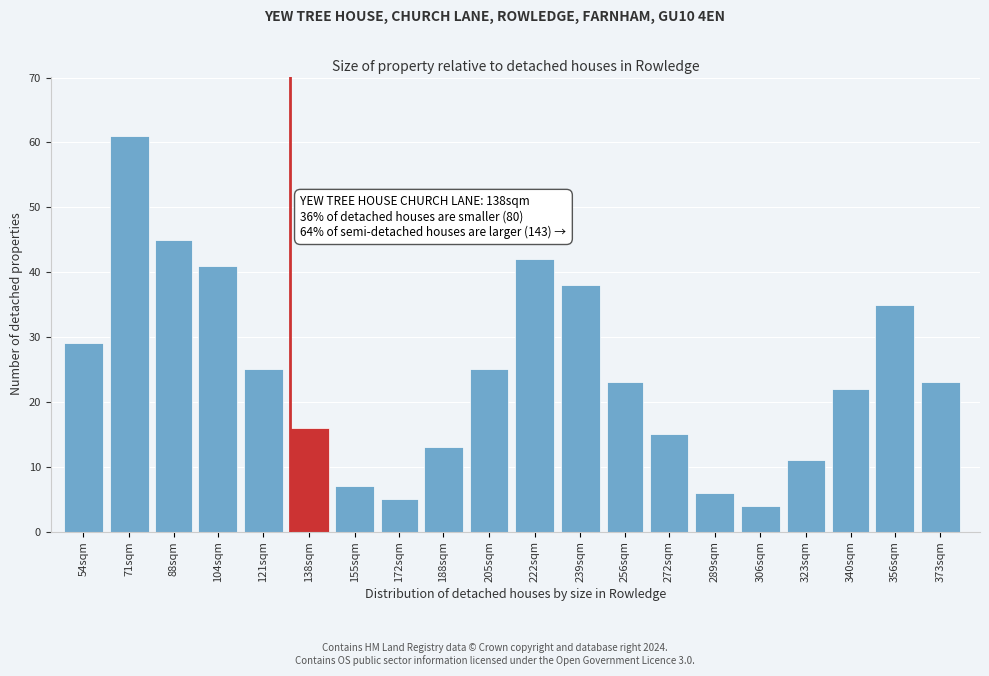

Reading right to left, extract all data points from this chart.

23	35	22	11	4	6	15	23	38	42	25	13	5	7	16	25	41	45	61	29